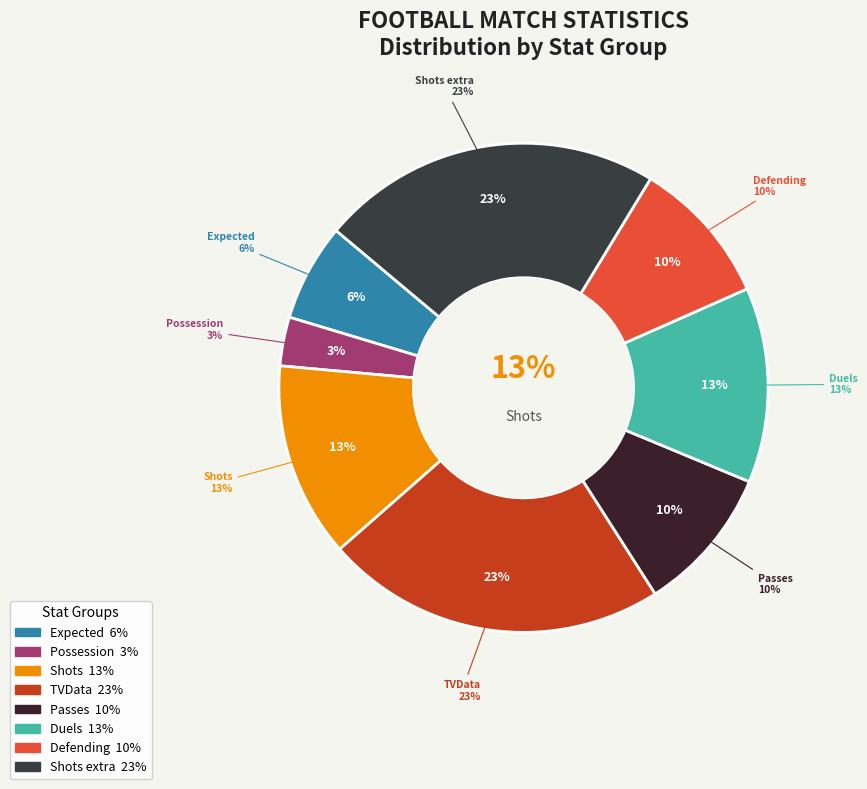

How much of the chart is everything except Shots extra?

77.4%